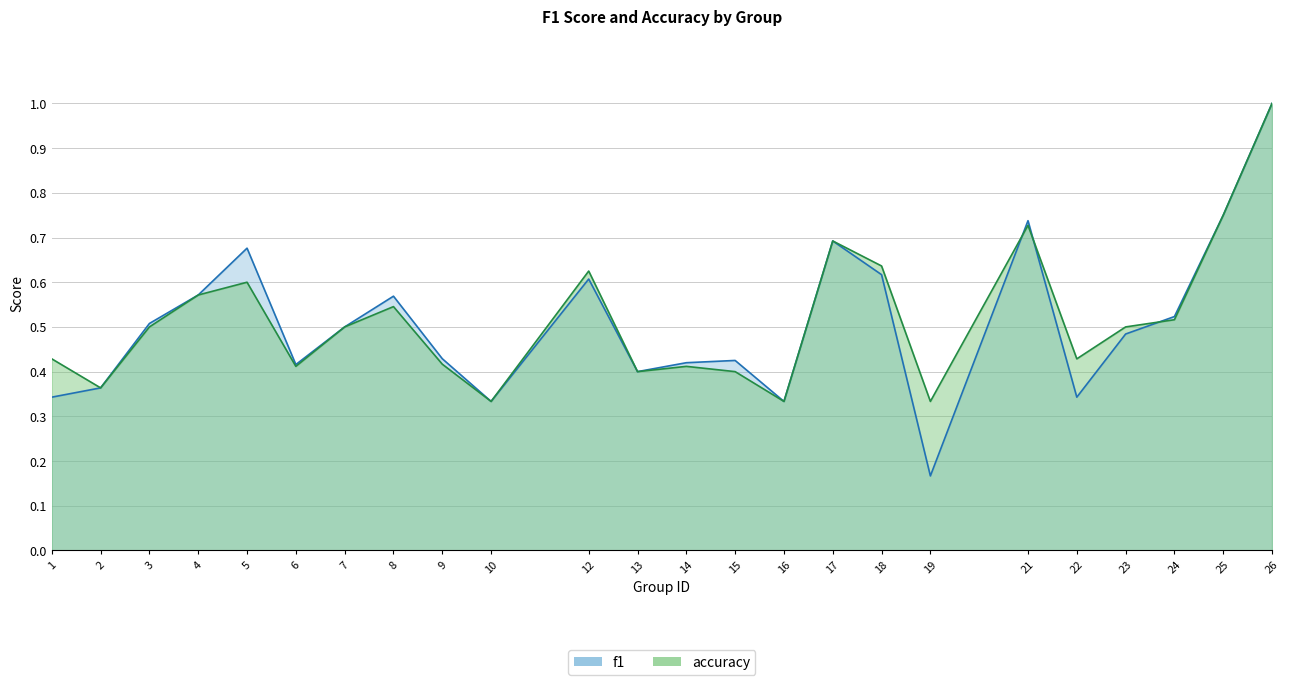

Which series ends up on top after the final intersection of accuracy and f1?

f1